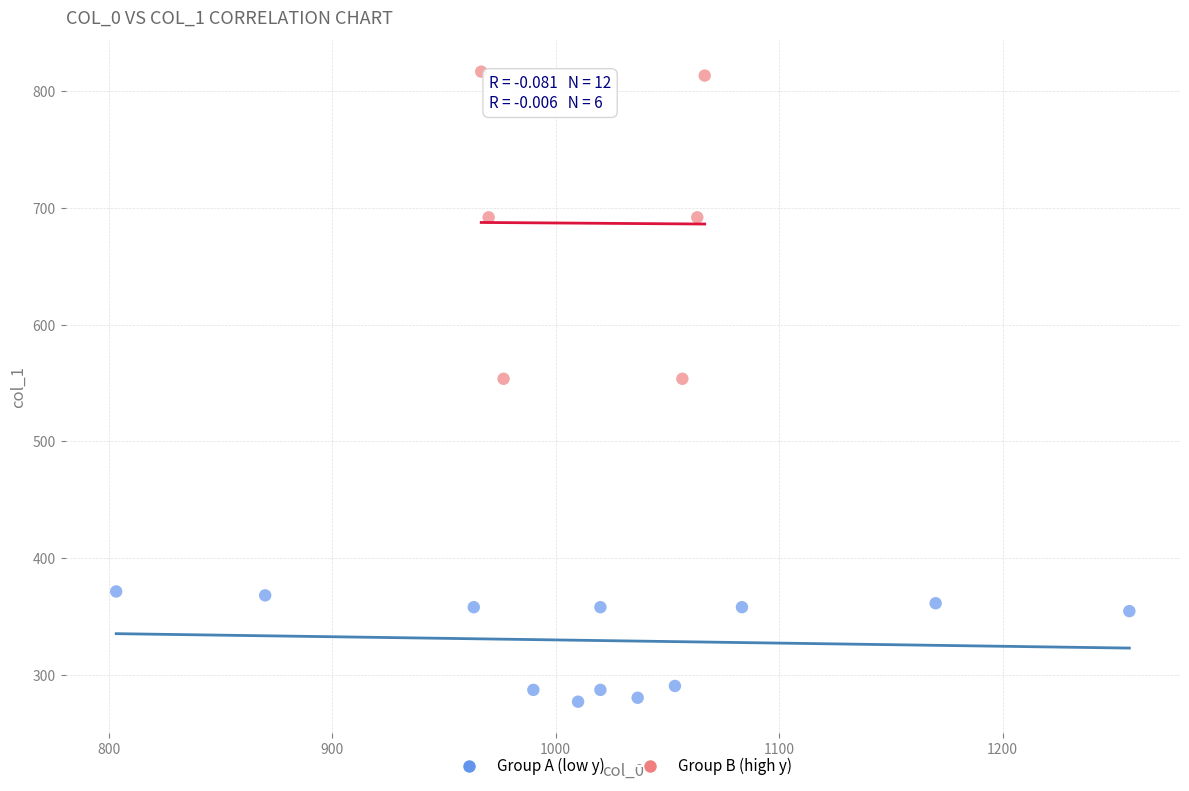

Which series has the largest Y range (max minus min)?

Group B (high y)